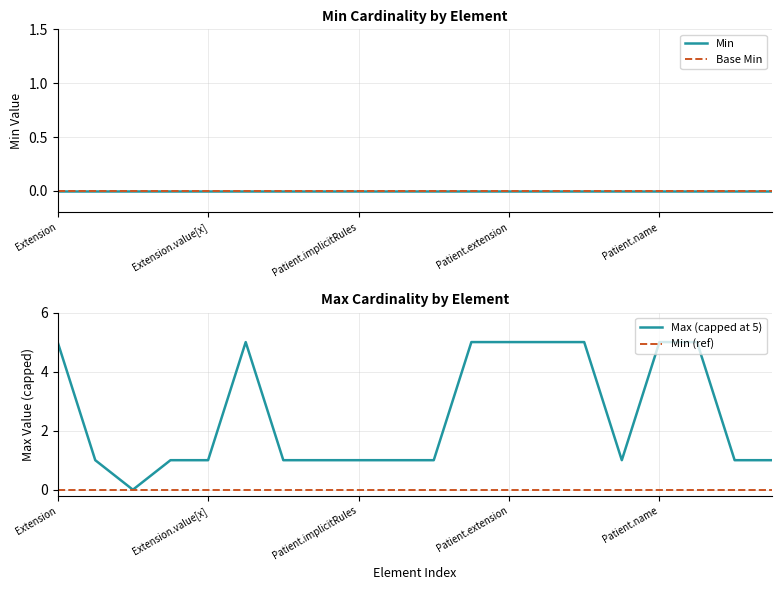

What is the difference between the highest and lowest values at 9?

1